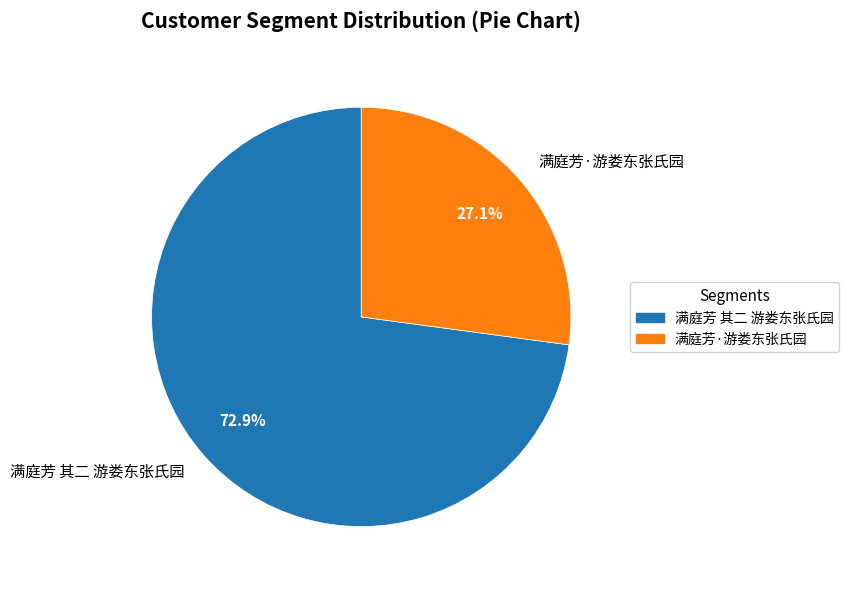

Combined, what portion of the pie is 满庭芳·游娄东张氏园 and 满庭芳 其二 游娄东张氏园?

100.0%